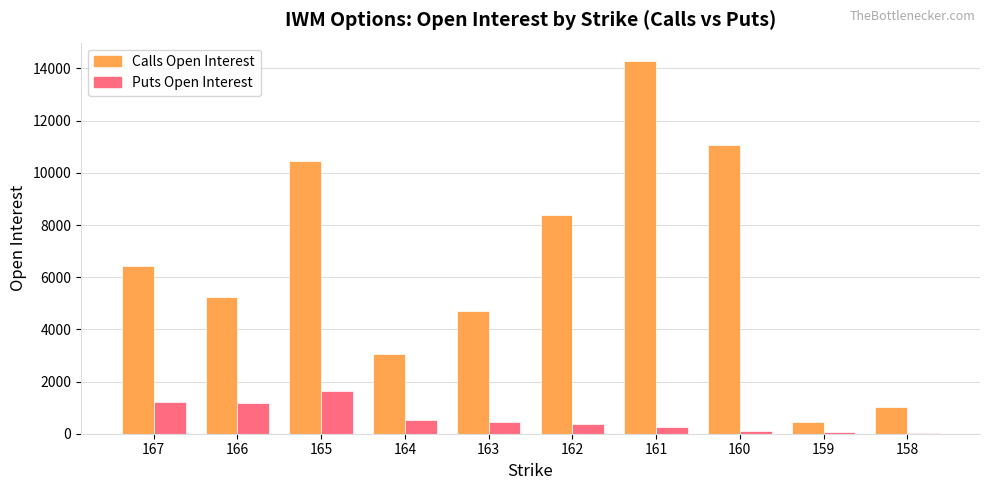

What is the highest value of the Calls Open Interest series?

14277